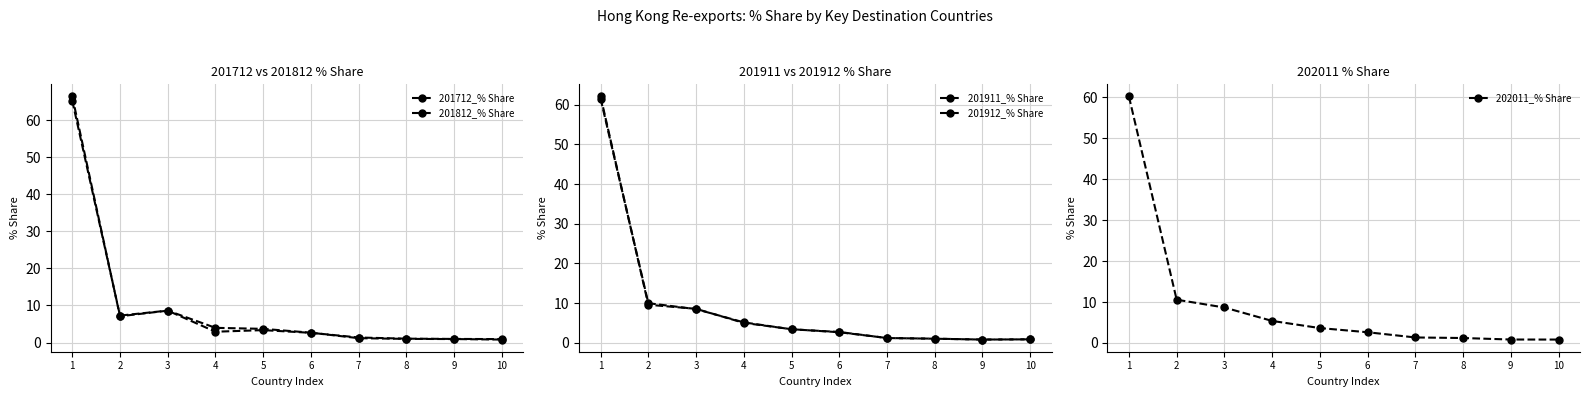

Which series changed the most between 2 and 8?

202011_% Share